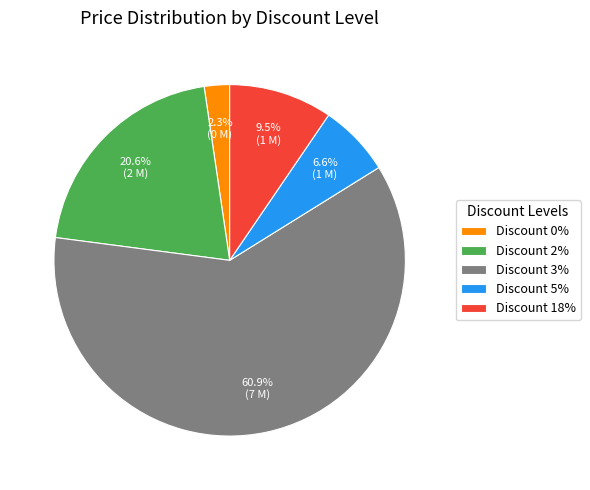

Combined, do Discount 2% and Discount 18% account for over 50%?

No